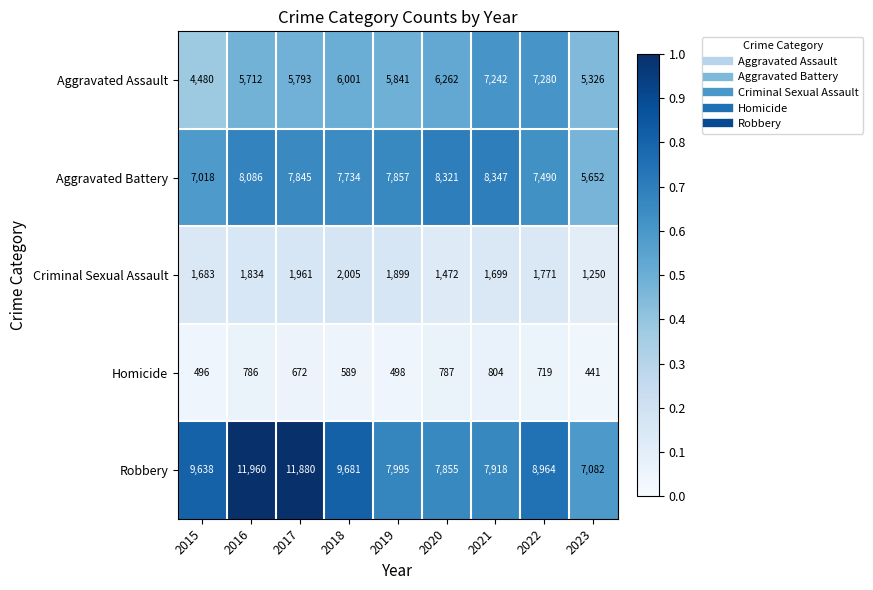

Where does the Criminal Sexual Assault series first go above 1771?

2016